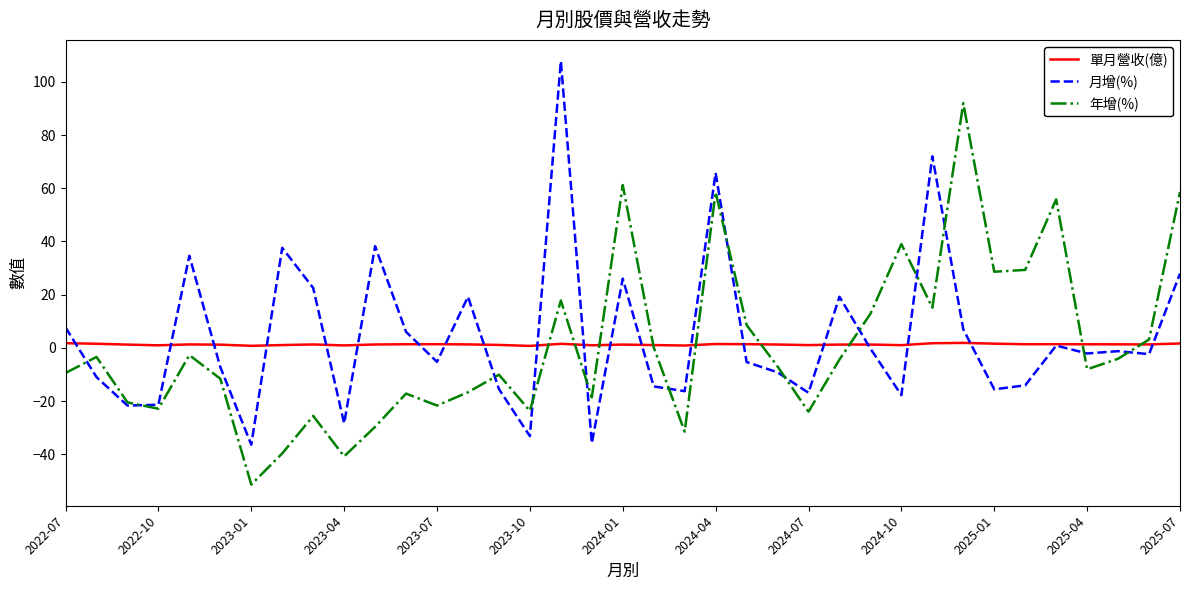

Rank the series by their maximum value, from highest to lowest.

月增(%), 年增(%), 單月營收(億)